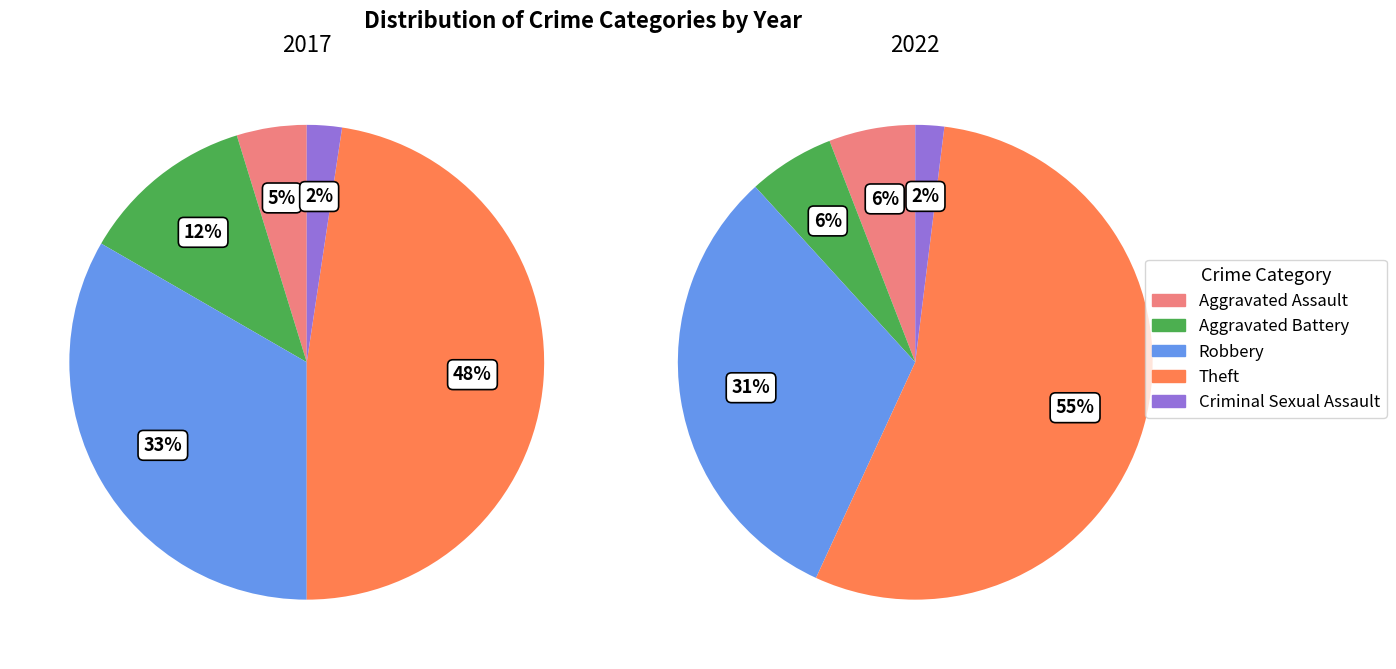

Which category has the biggest portion of the pie?

Theft